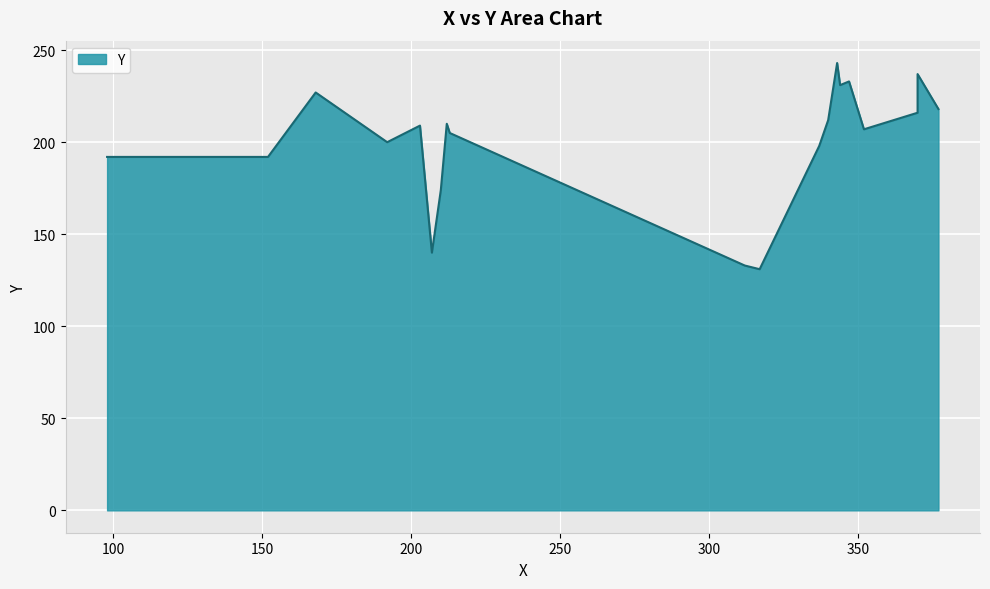

What is the value of the 19th point from the left?

237